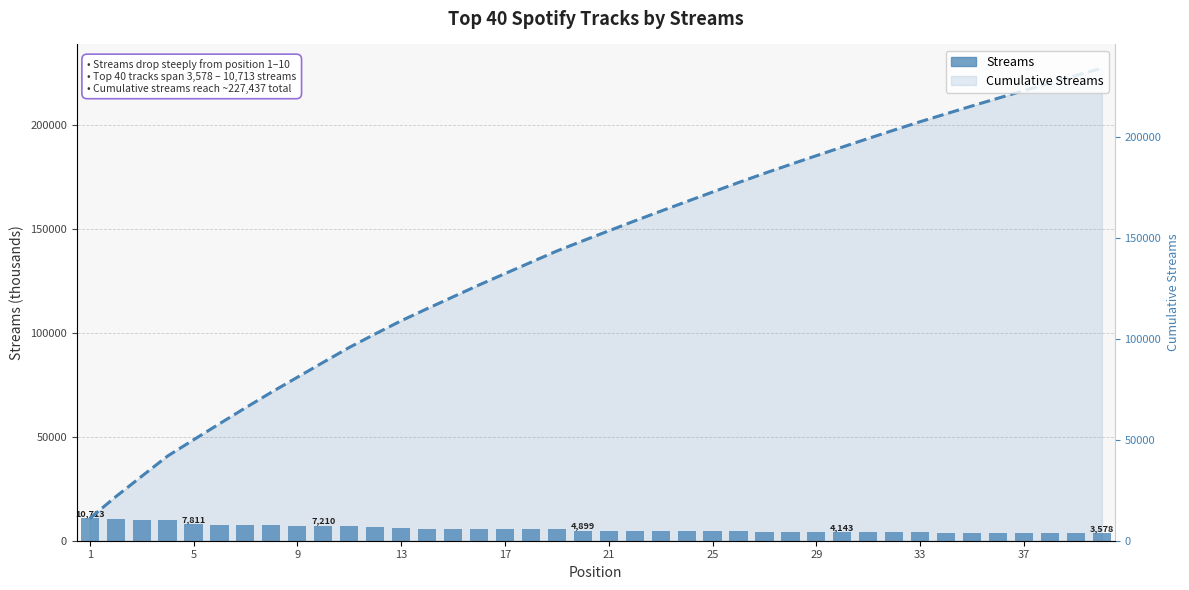

Is the value of Streams at 22 greater than the value of Cumulative Streams at 13?

No